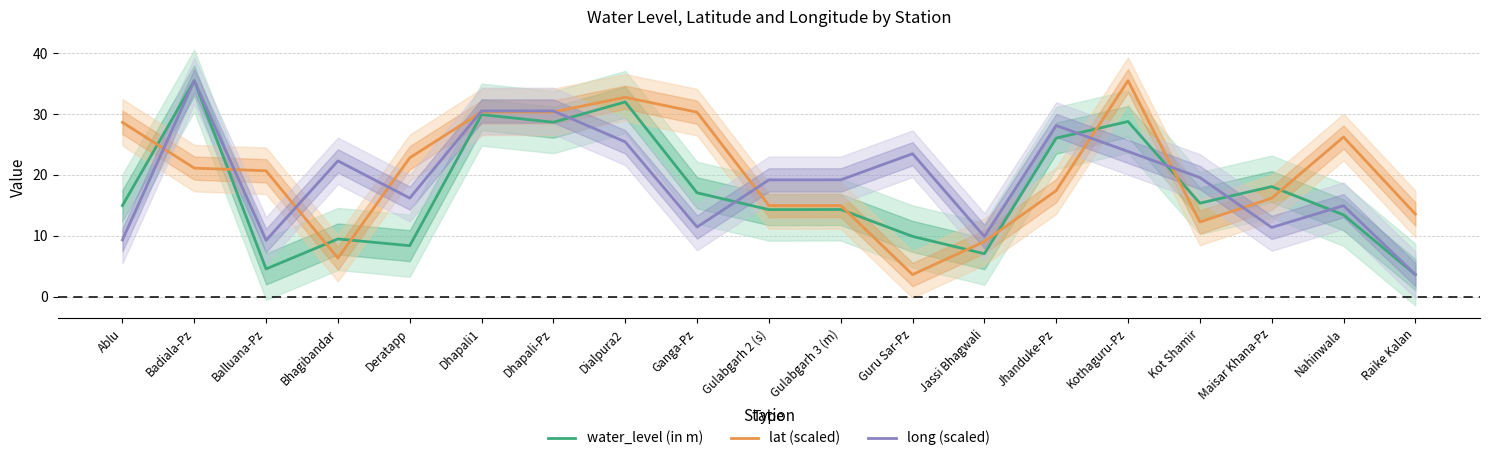

Where does the water_level (in m) series first go above 14?

Ablu